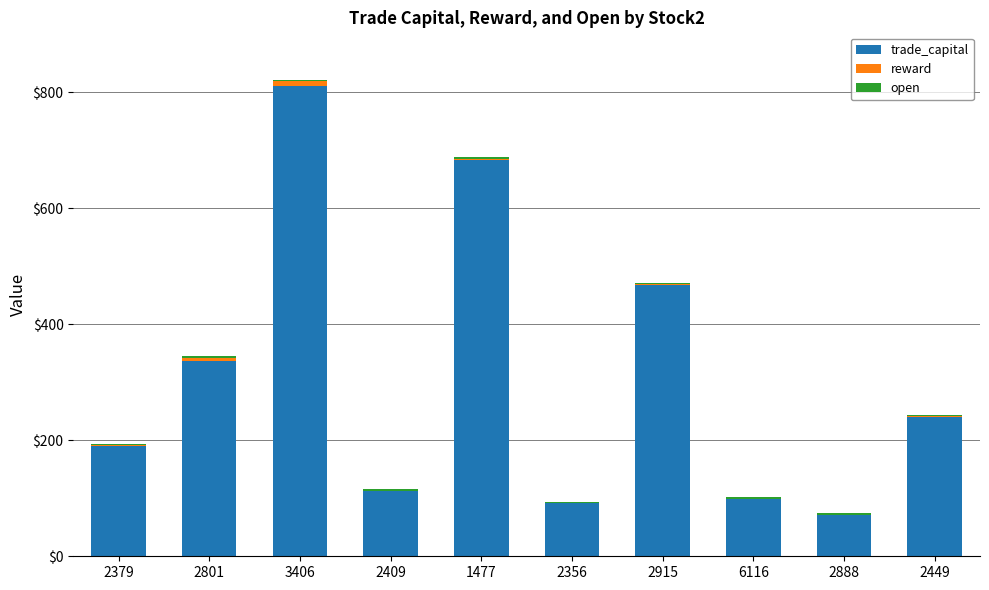

How many categories are shown in the chart?

10